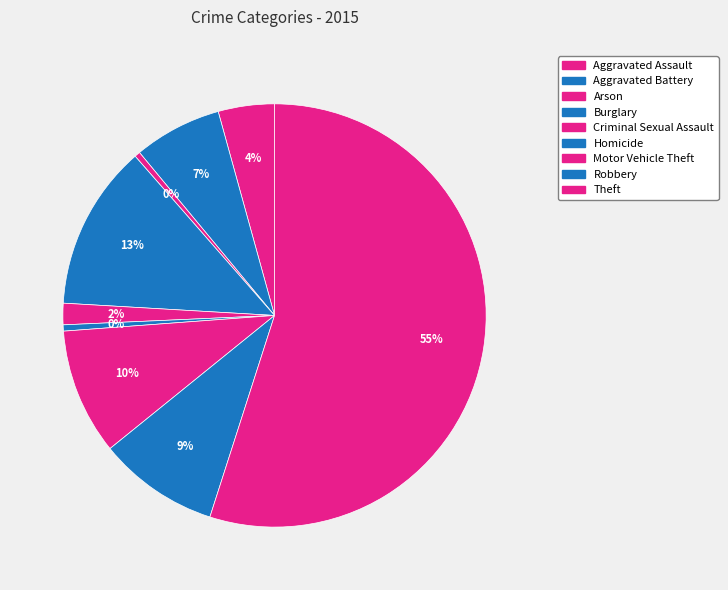

What percentage is the Burglary slice, to the nearest percent?

13%